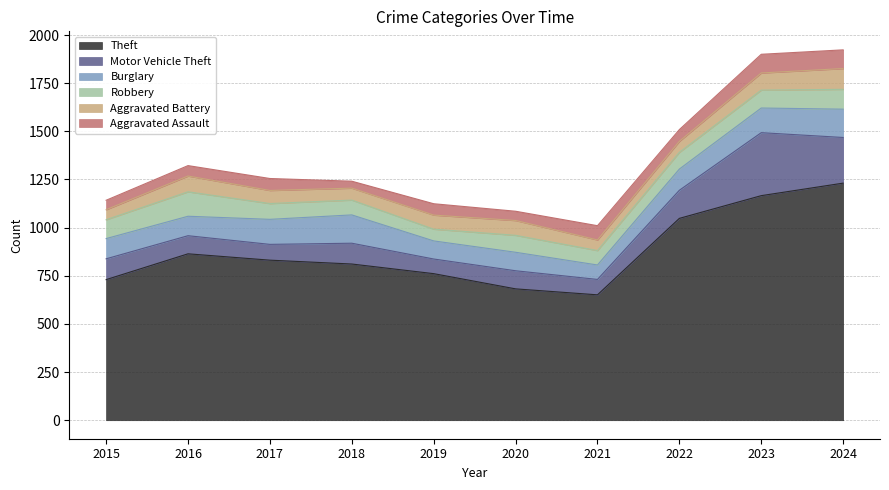

What is the value of the Motor Vehicle Theft point at the 4th from the left?

108